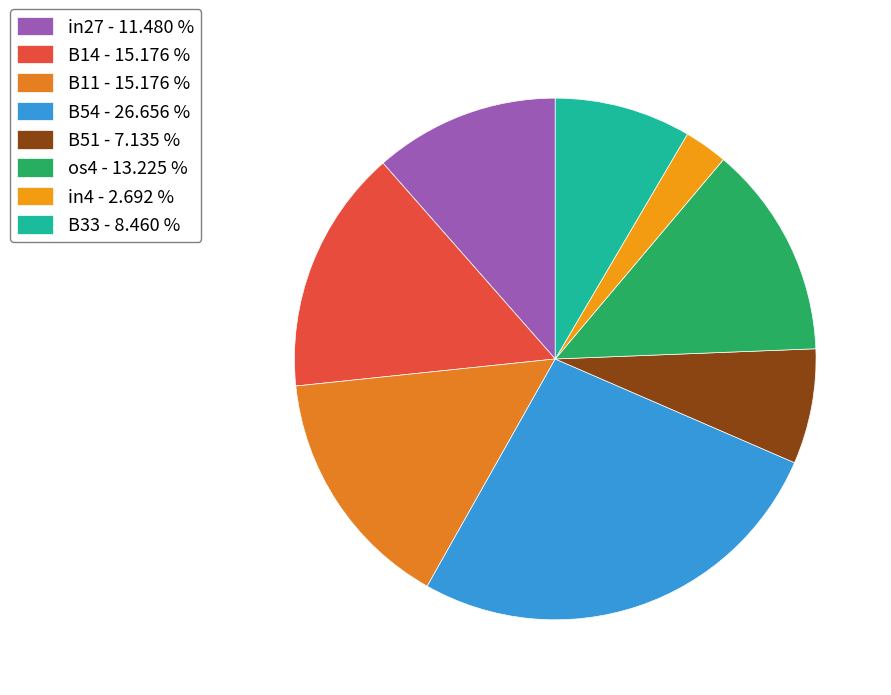

Which slice is the smallest?

in4